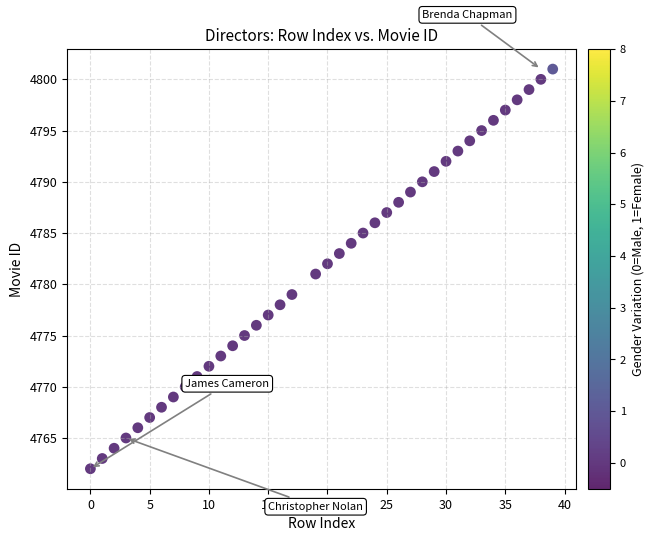

What is the range of Y values (max minus min)?

39